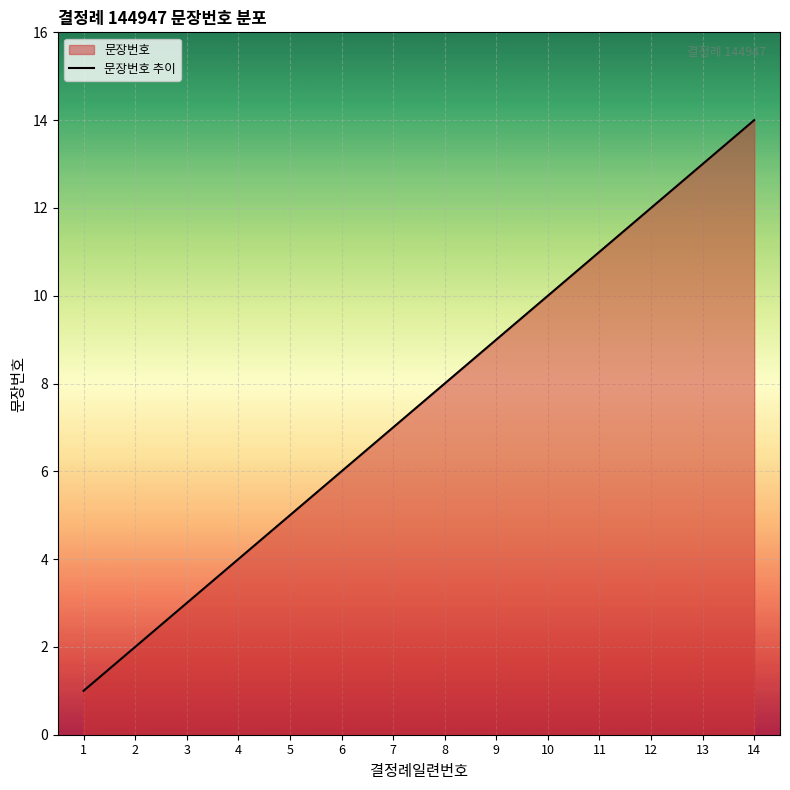

Where does the data first go above 8?

9